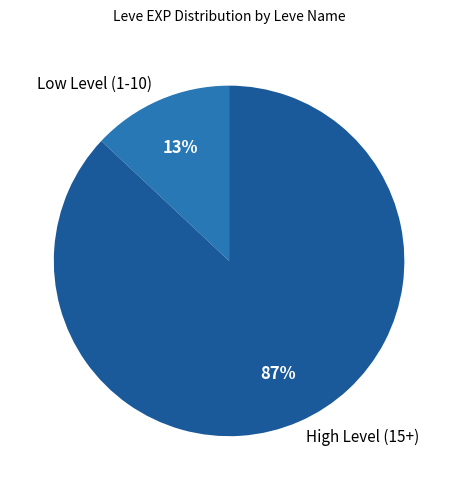

Combined, do Low Level (1-10) and High Level (15+) account for over 50%?

Yes